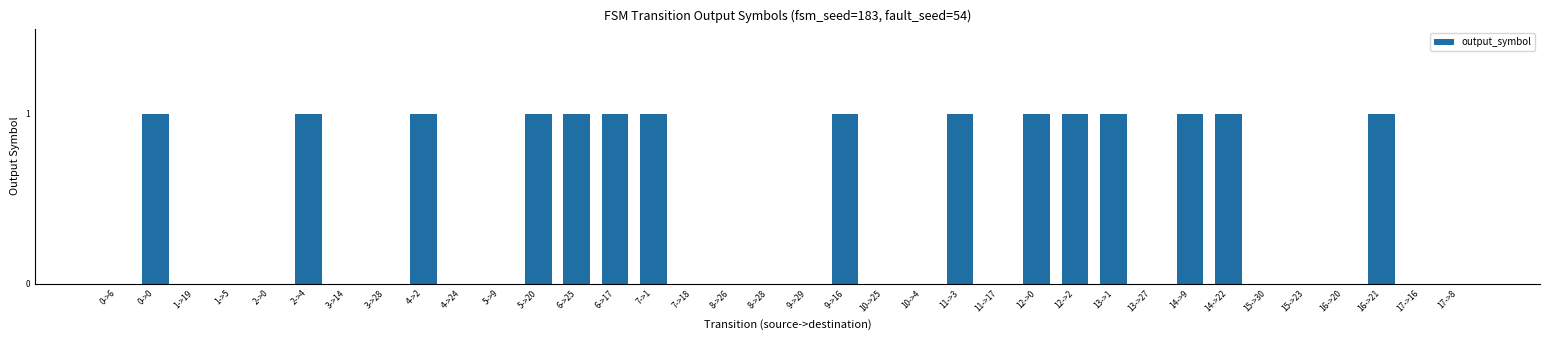

Between 2->0 and 0->0, which is larger?

0->0